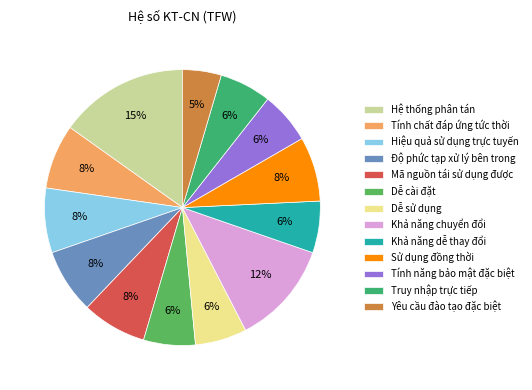

What is the total percentage of Khả năng dễ thay đổi and Yêu cầu đào tạo đặc biệt?

10.6%